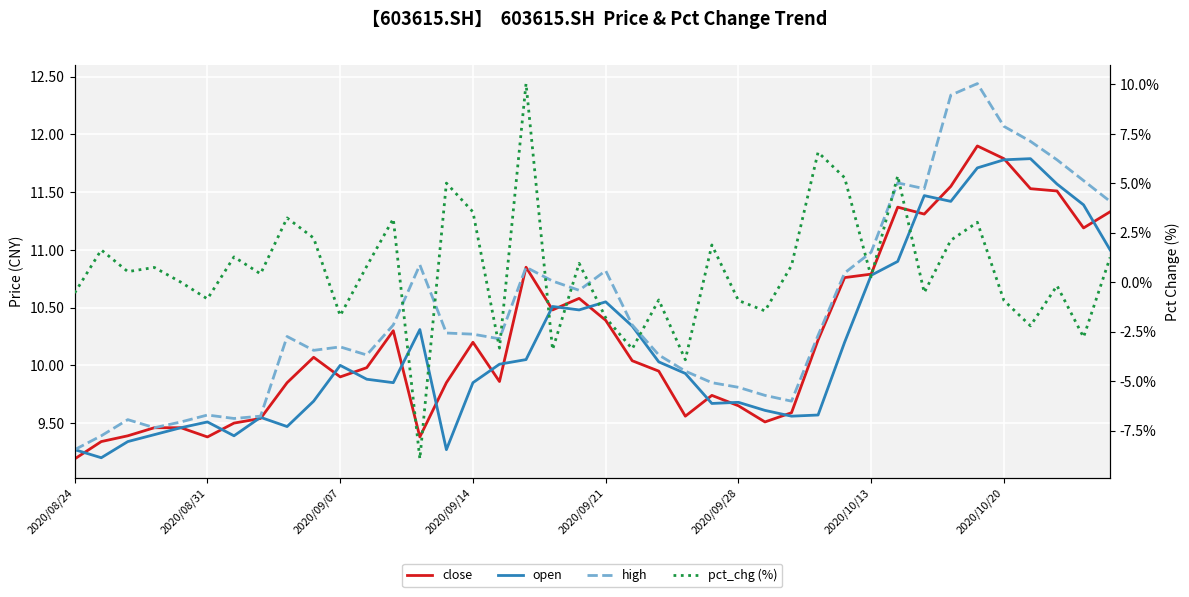

What are all the series names shown in the legend?

close, open, high, pct_chg (%)